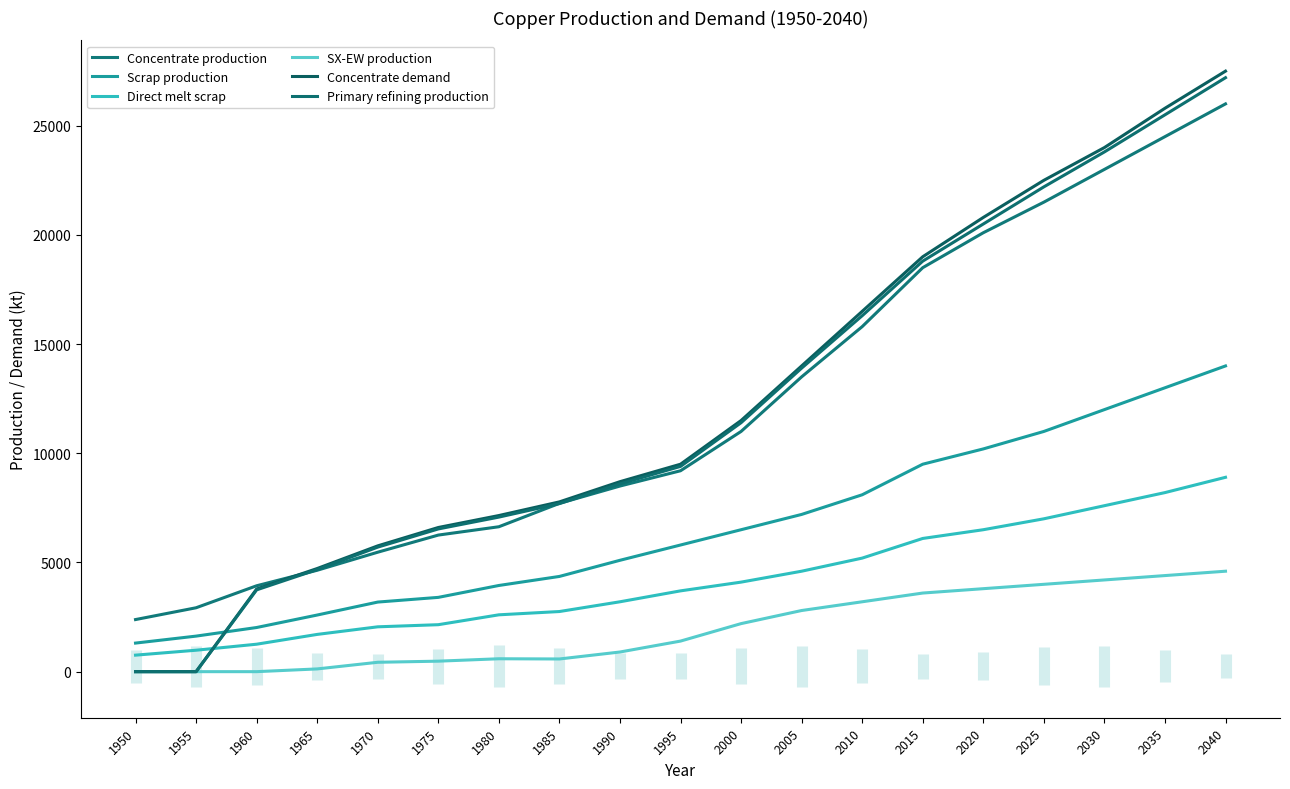

Which series has the largest range (max minus min)?

Concentrate demand